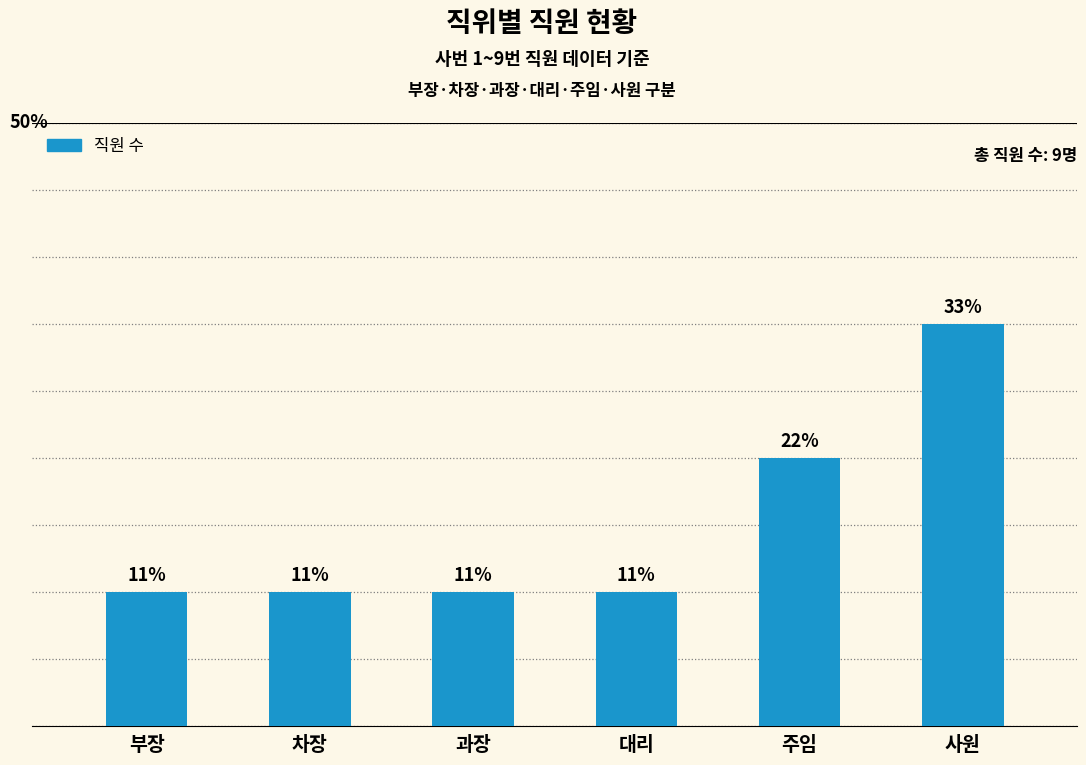

Reading left to right, extract all data points from this chart.

1	1	1	1	2	3